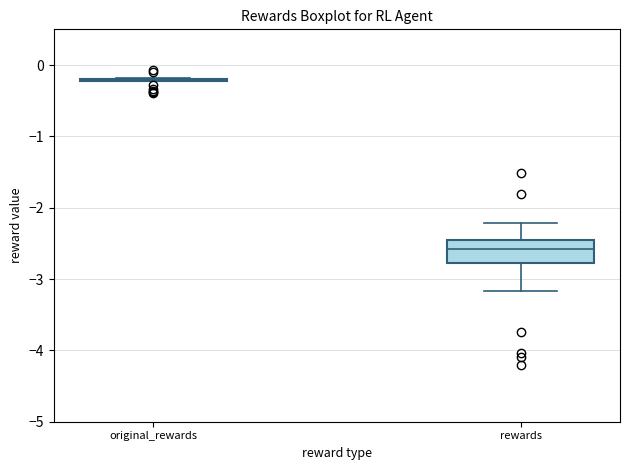

Where does the lower whisker of the box for rewards end on the y-axis? The values are not printed on the chart, so give them approximately, as read against the axis.

-3.2